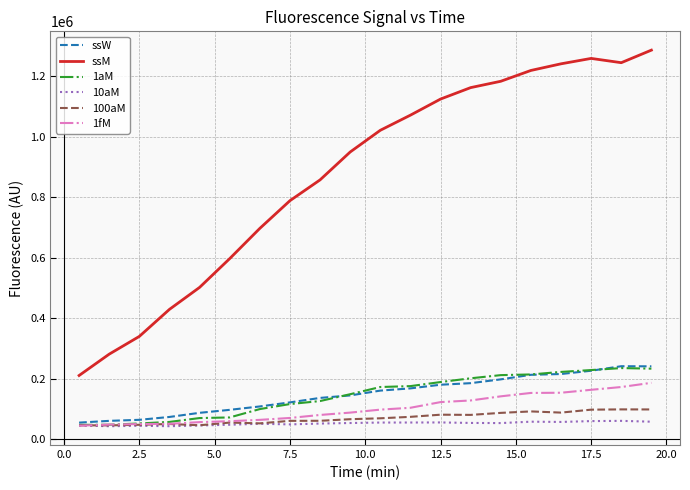

True or false: ssM and 100aM intersect in this chart.

False